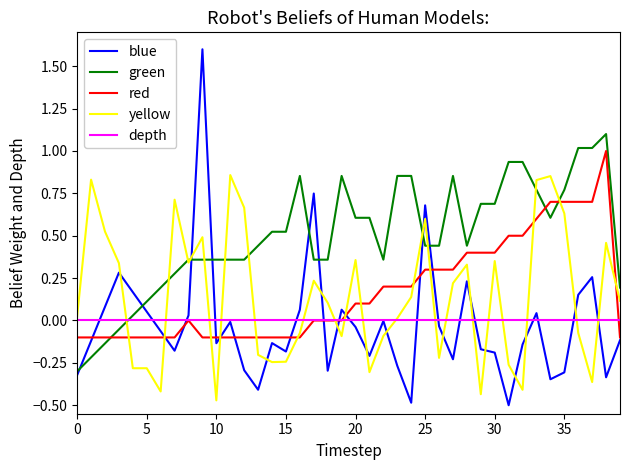

List the series in order of their peak value, lowest first.

depth, yellow, red, green, blue